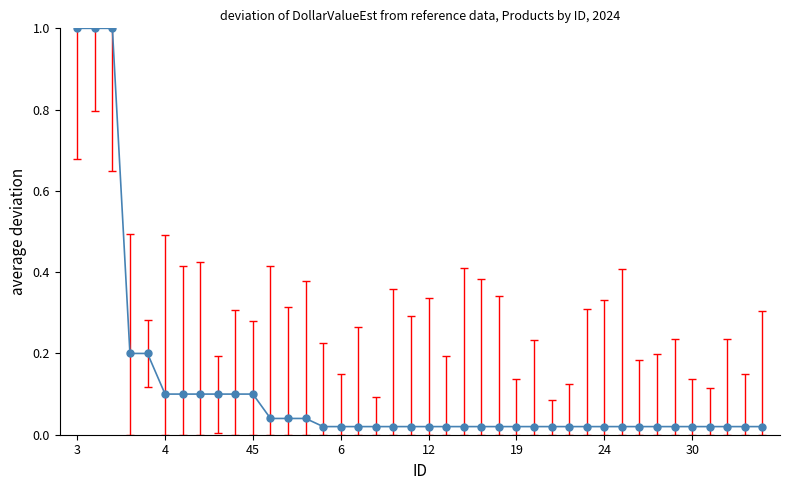

What is the difference between the second highest and minimum values?

1.0